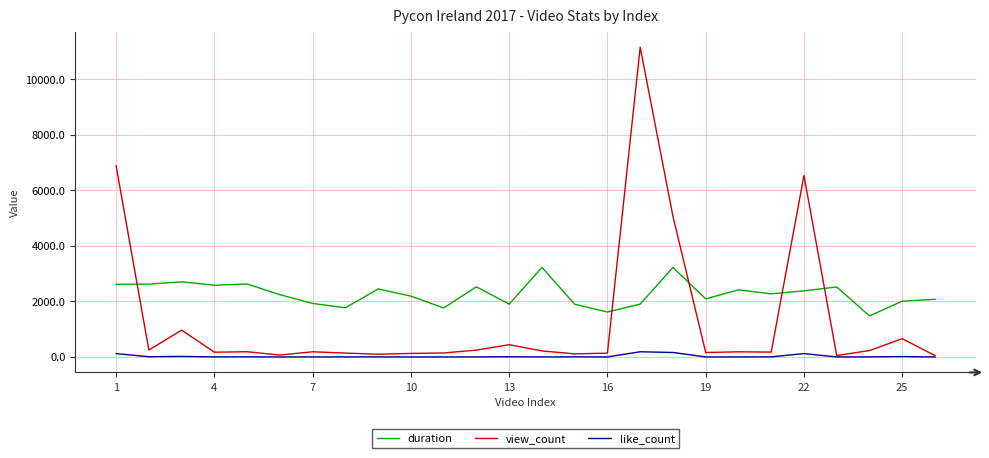

List the series in order of their peak value, highest first.

view_count, duration, like_count